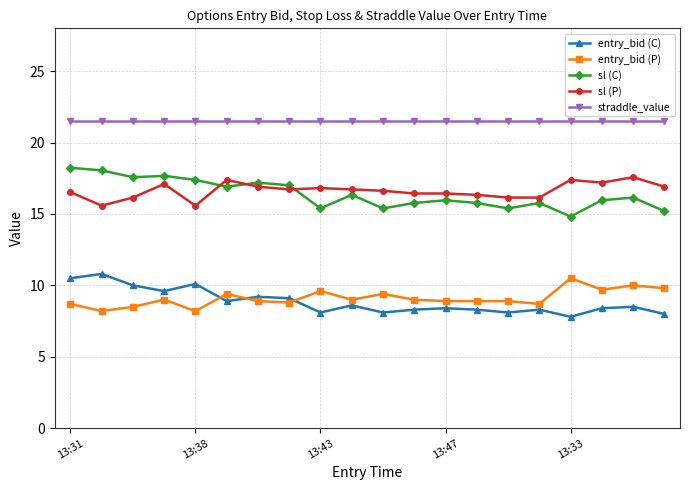

What is the value of the sl (C) point at the 20th from the left?

15.2